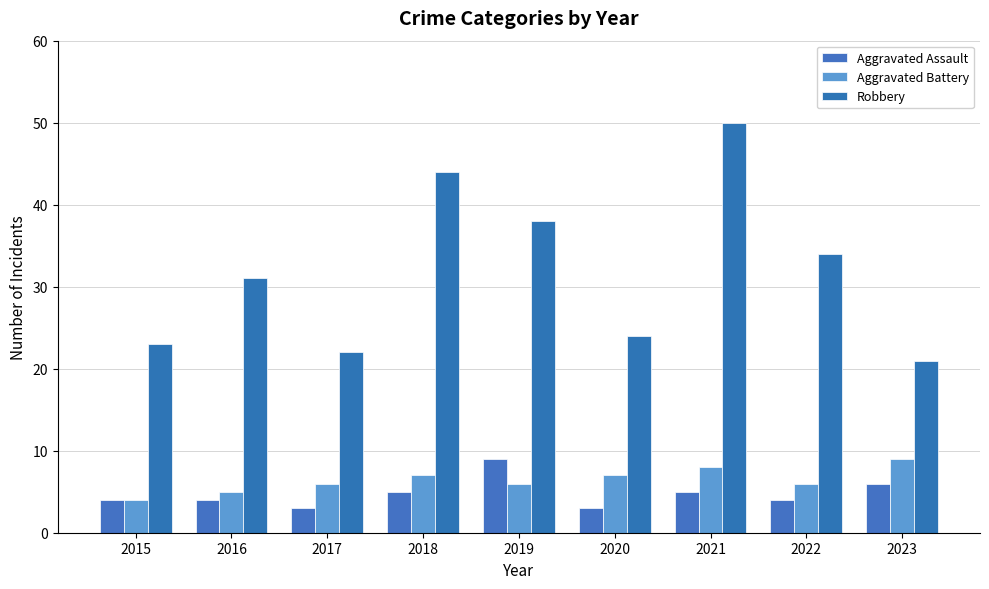

List the labels in order of Robbery value, smallest first.

2023, 2017, 2015, 2020, 2016, 2022, 2019, 2018, 2021